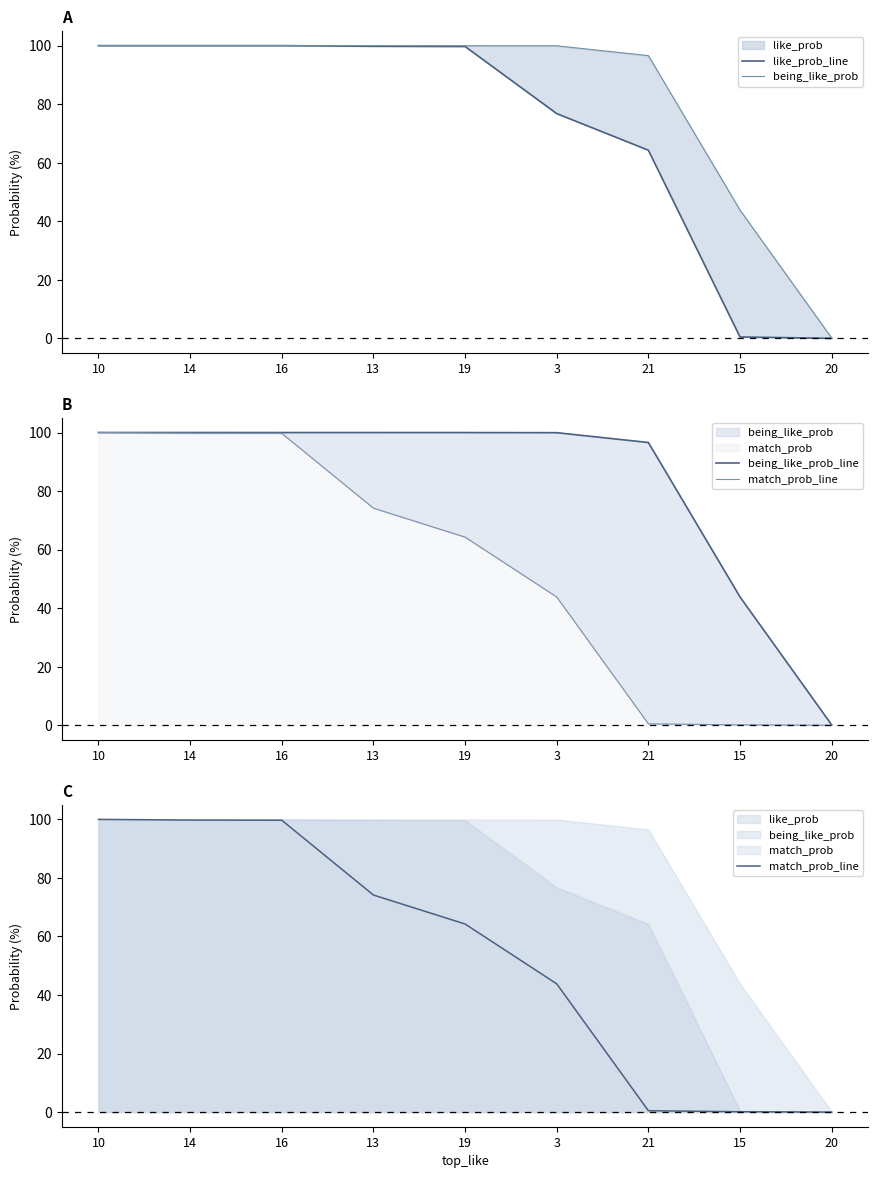

Which series changed the most between 10 and 20?

like_prob_line